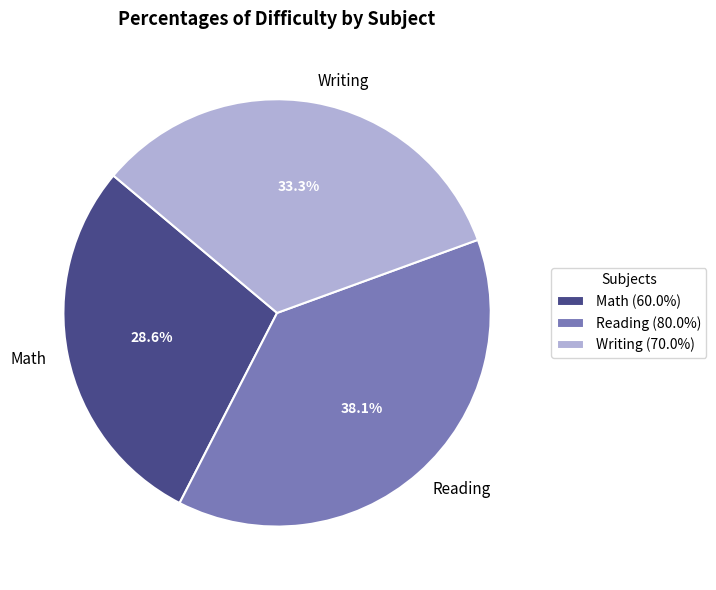

To the nearest percent, what is the combined percentage of Reading and Math?

67%